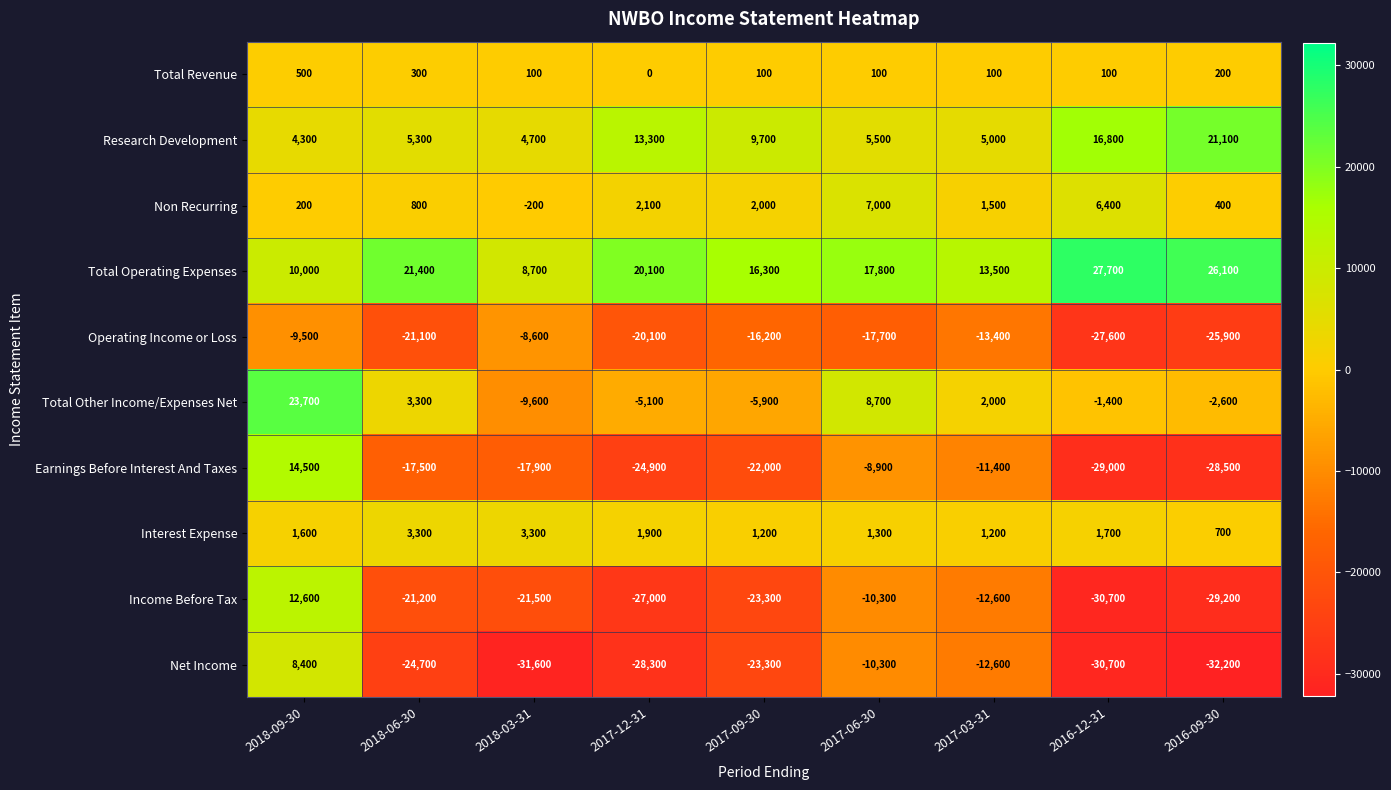

True or false: Interest Expense has a value of 700 at 2016-09-30.

True